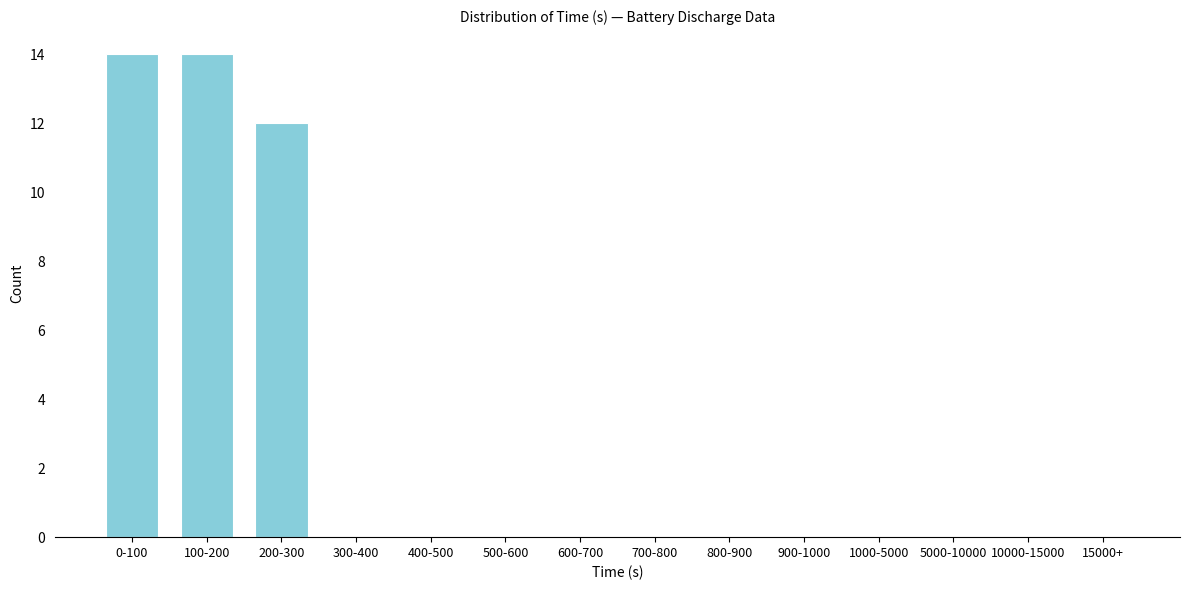

Reading left to right, what are all the values shown in this chart?

0-100=14	100-200=14	200-300=12	300-400=0	400-500=0	500-600=0	600-700=0	700-800=0	800-900=0	900-1000=0	1000-5000=0	5000-10000=0	10000-15000=0	15000+=0